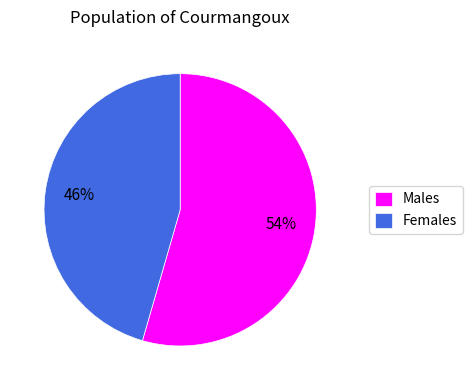

What percentage is the Males slice, to the nearest percent?

54%